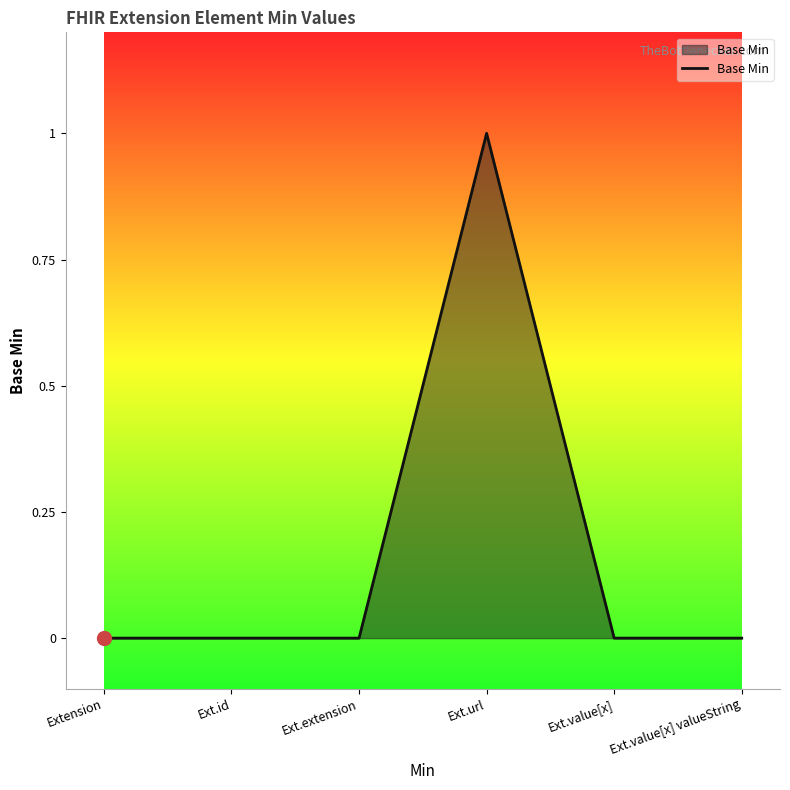

Does the chart display data point markers on the line(s)?

No